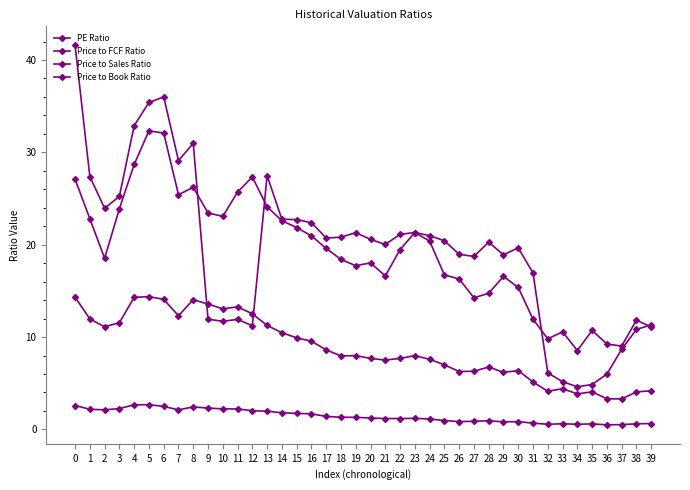

Reading left to right, what are all the values shown in this chart?

PE Ratio: 41.6	27.4	23.9	25.2	32.9	35.4	36.0	29.1	31.0	11.9	11.7	11.9	11.2	27.5	22.8	22.7	22.4	20.7	20.8	21.3	20.6	20.0	21.1	21.3	21.0	20.4	19.0	18.7	20.3	18.9	19.7	16.9	6.1	5.2	4.6	4.9	6.0	8.7	10.8	11.3
Price to FCF Ratio: 27.1	22.8	18.5	23.9	28.7	32.3	32.1	25.4	26.2	23.4	23.1	25.7	27.3	24.1	22.6	21.9	20.9	19.6	18.4	17.7	18.0	16.6	19.5	21.3	20.4	16.7	16.3	14.2	14.7	16.6	15.4	11.9	9.8	10.6	8.5	10.7	9.2	9.0	11.8	11.1
Price to Sales Ratio: 14.3	12.0	11.1	11.6	14.3	14.4	14.1	12.3	14.1	13.6	13.1	13.3	12.5	11.3	10.5	9.9	9.6	8.6	8.0	8.0	7.7	7.5	7.7	8.0	7.6	7.0	6.3	6.3	6.8	6.2	6.4	5.1	4.1	4.4	3.9	4.1	3.3	3.3	4.1	4.2
Price to Book Ratio: 2.6	2.2	2.1	2.3	2.7	2.7	2.5	2.1	2.4	2.3	2.2	2.2	2.0	2.0	1.8	1.7	1.7	1.4	1.3	1.3	1.2	1.2	1.2	1.2	1.1	1.0	0.8	0.9	0.9	0.8	0.8	0.7	0.6	0.6	0.6	0.6	0.5	0.5	0.6	0.6